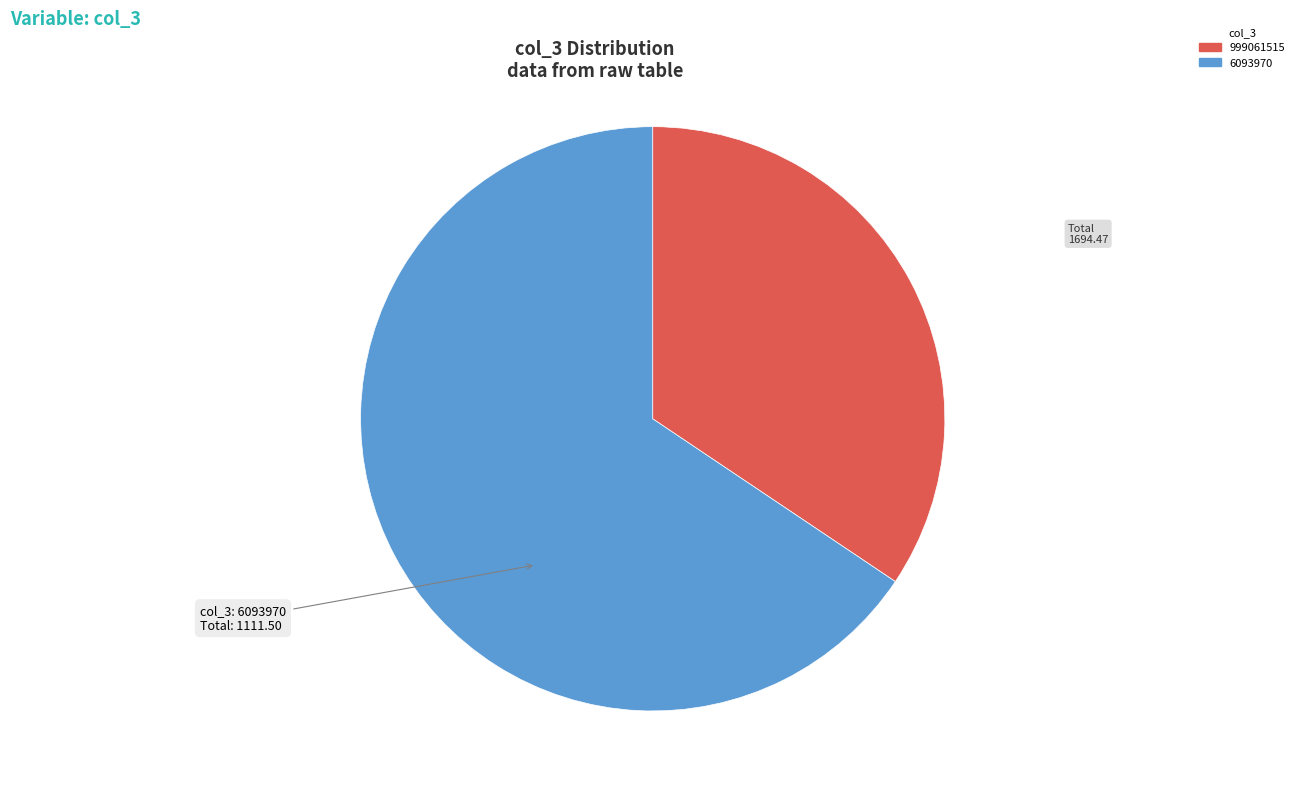

Do 6093970 and 999061515 together represent more than half of the pie?

Yes